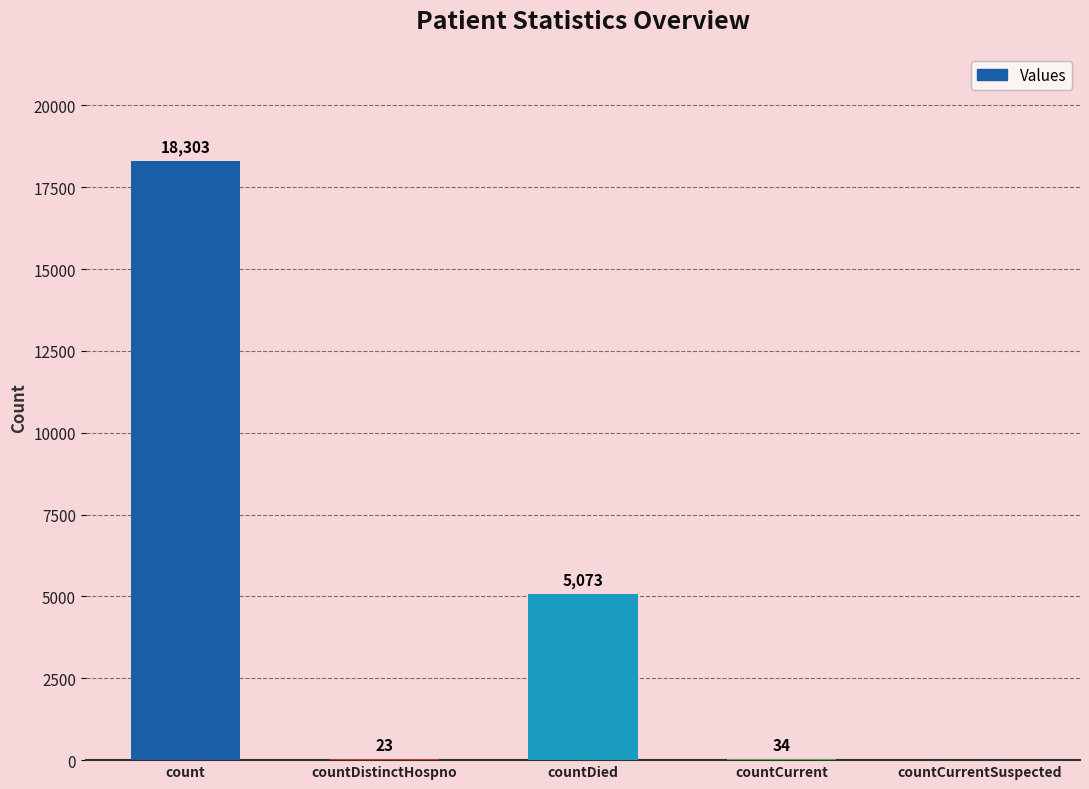

At which category does the chart reach its peak across all series?

count